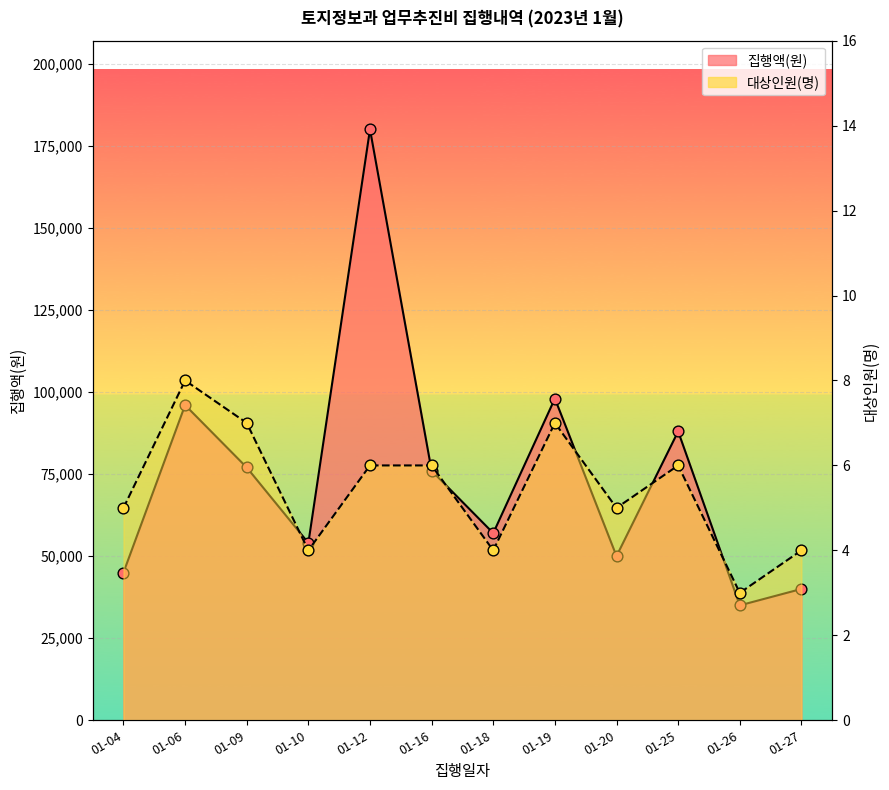

Which series has the largest Y range (max minus min)?

집행액(원)